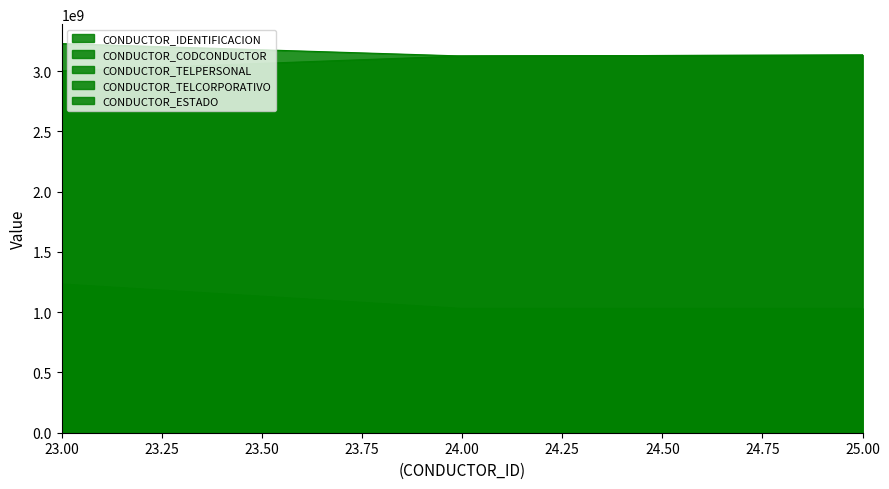

How many values in the CONDUCTOR_IDENTIFICACION series exceed 1031163375?

1